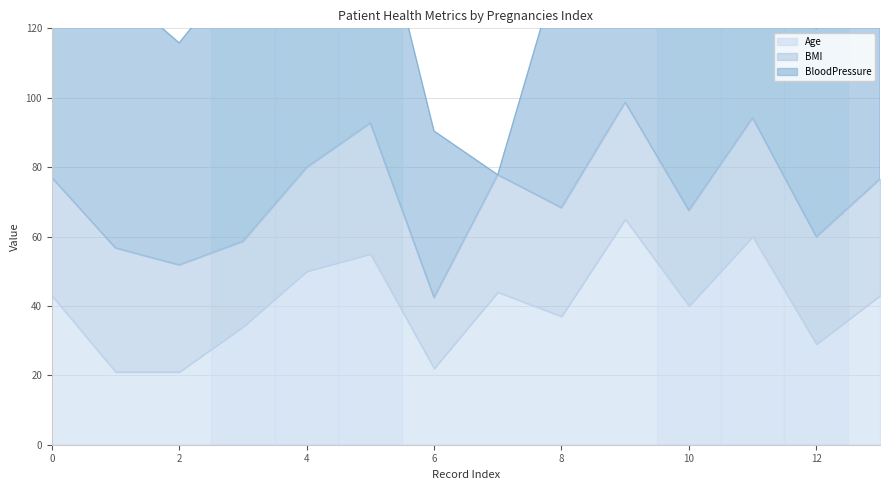

What is the average value of the Age series?

40